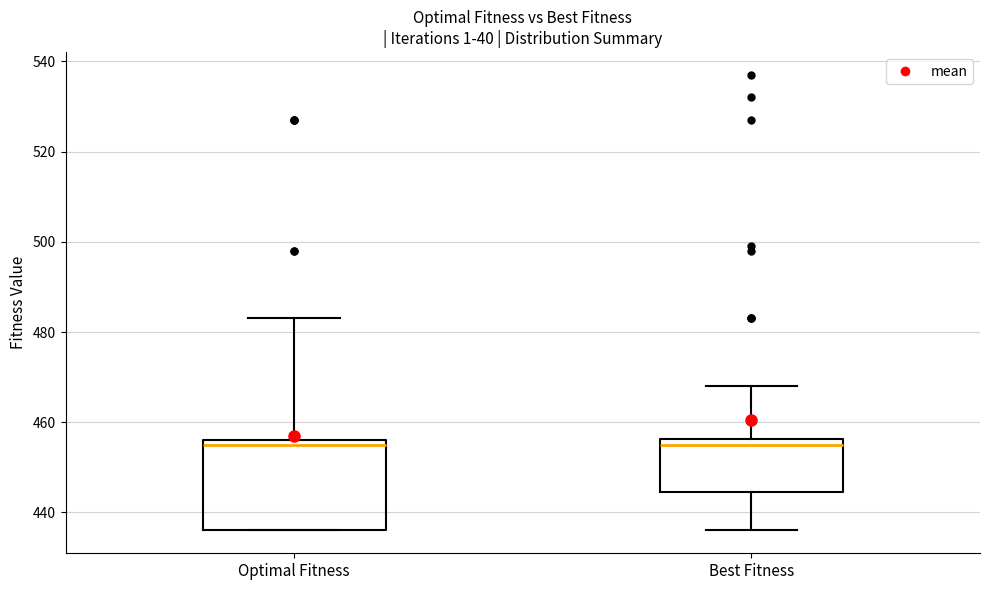

Where is the lower edge of the box for Best Fitness on the y-axis? The values are not printed on the chart, so give them approximately, as read against the axis.

444